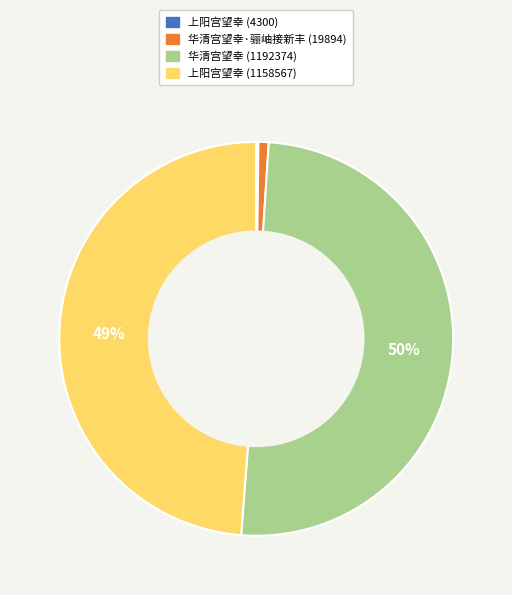

Does 上阳宫望幸 (1158567) account for over 50% of the chart?

No